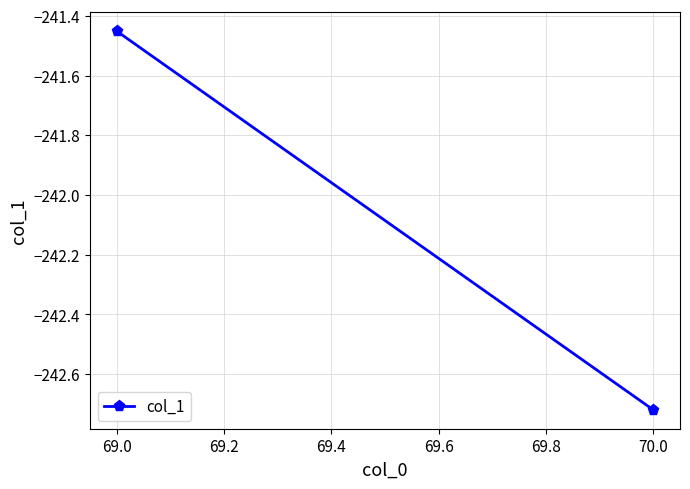

What is the sum of all values?

-484.2